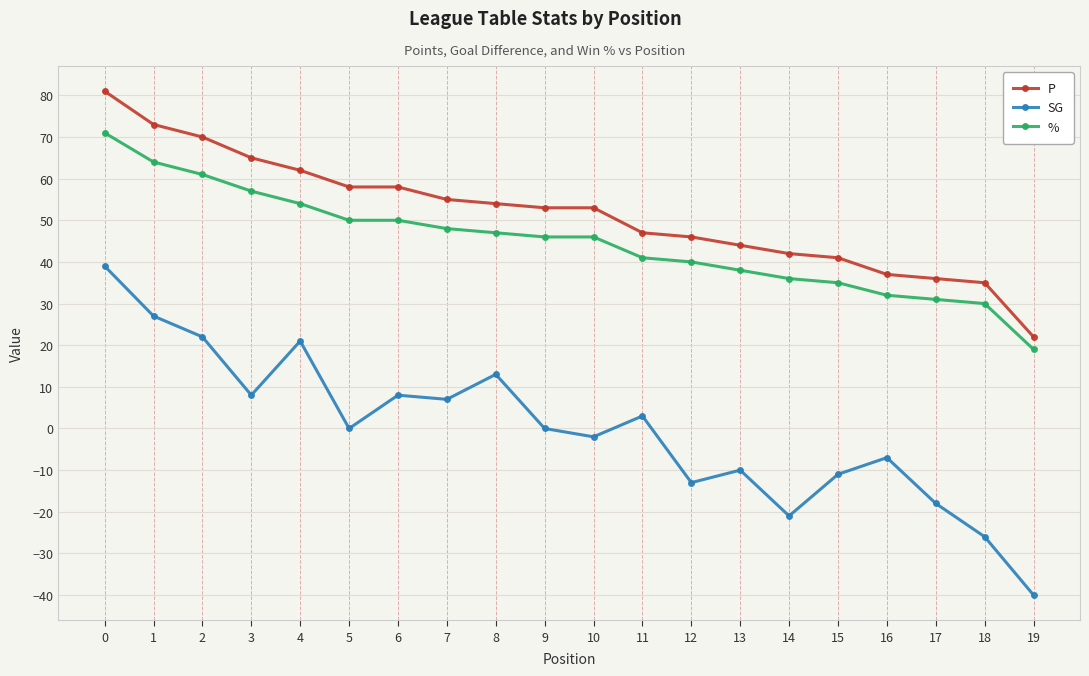

What is the minimum value for P?

22